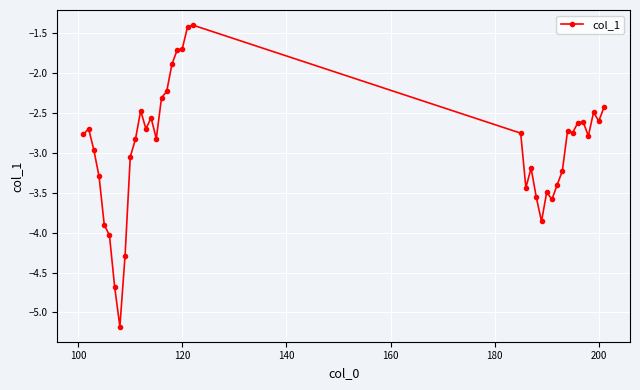

What is the difference between the maximum and minimum values?

3.8